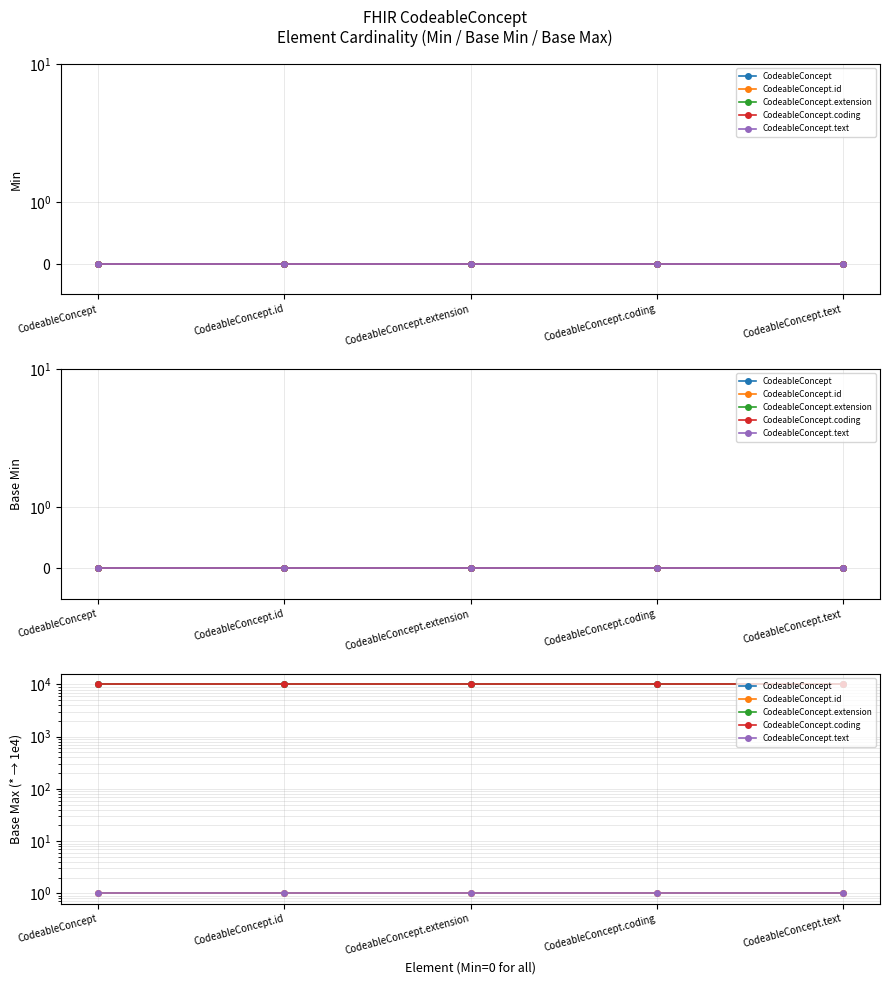

List the series in order of their peak value, highest first.

CodeableConcept, CodeableConcept.extension, CodeableConcept.coding, CodeableConcept.id, CodeableConcept.text